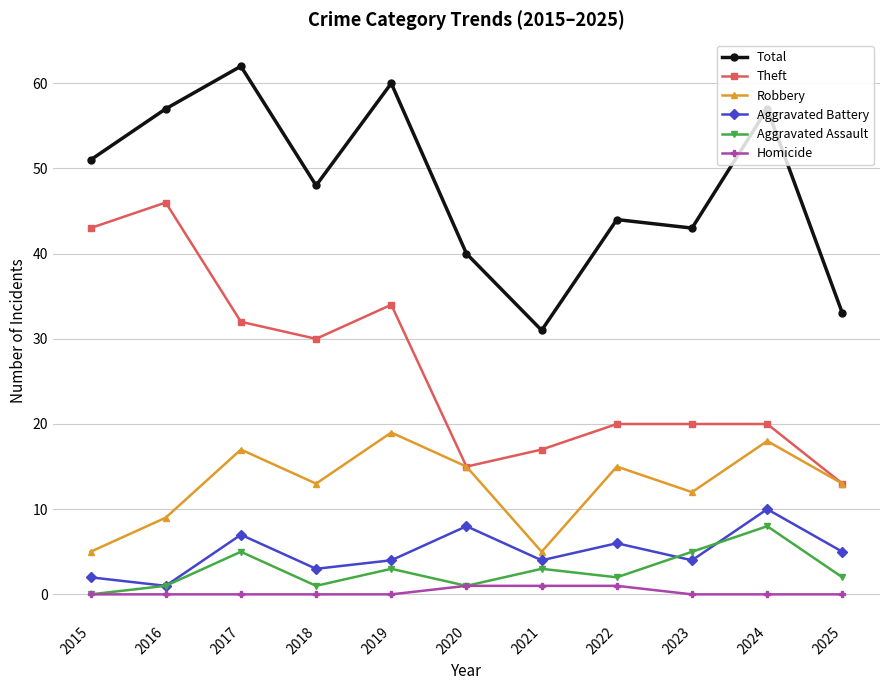

How many lines are shown in the chart?

6